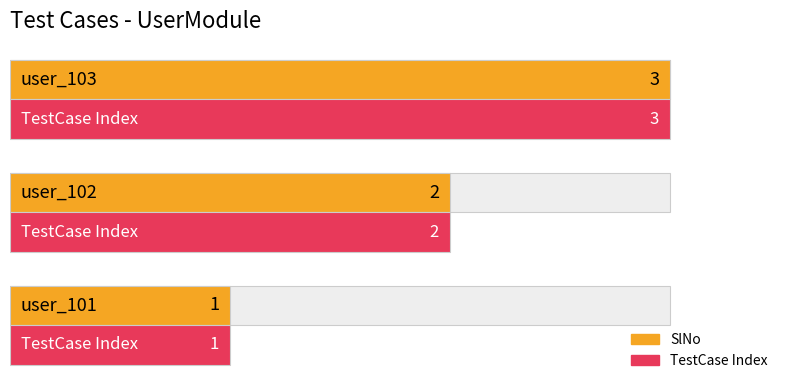

List the series in order of their peak value, lowest first.

SlNo, TestCase Index